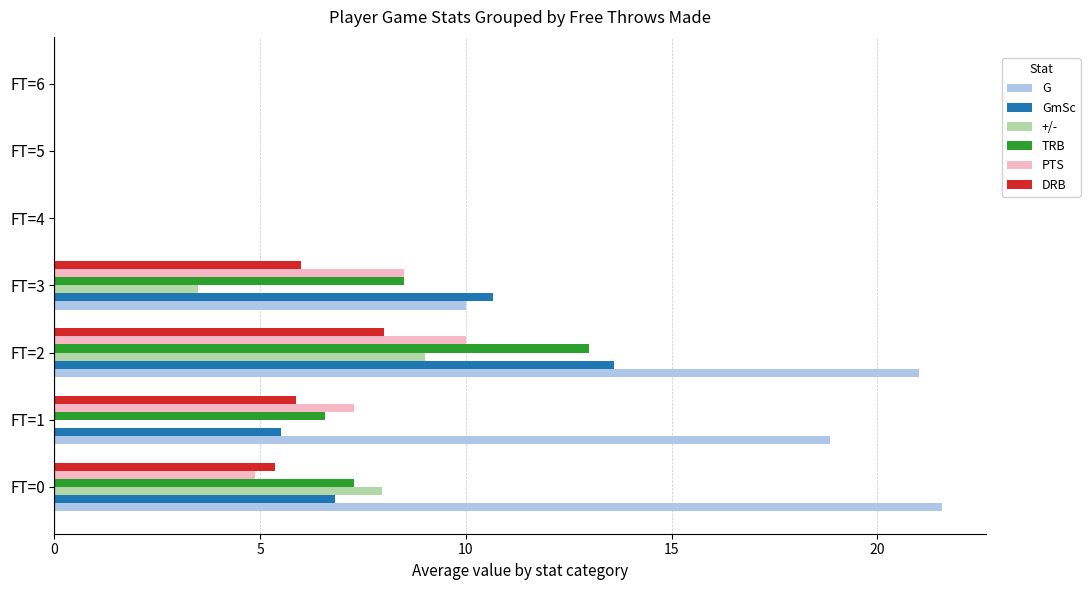

The DRB series shows 2.1 at FT=2. True or false?

False